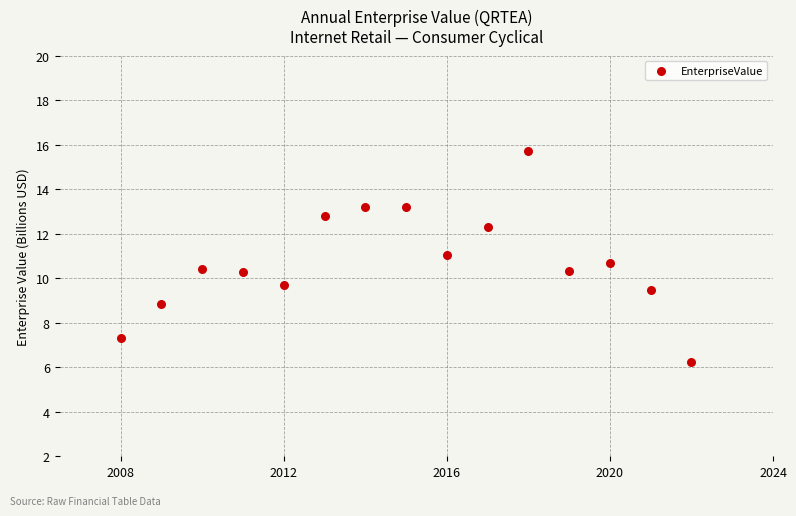

What is the range of Y values (max minus min)?

9.5